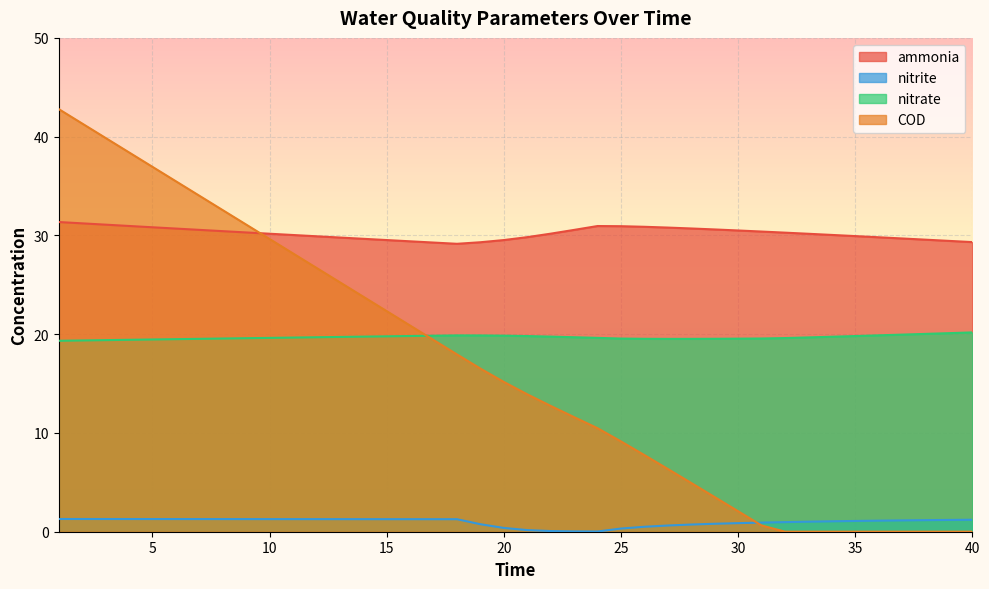

What is the difference between the highest and lowest values at 20?

29.1